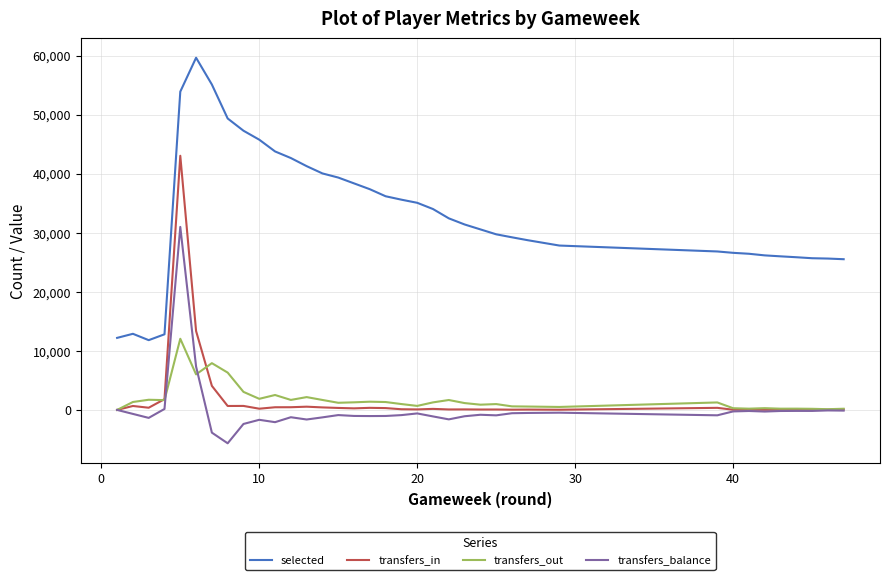

What is the maximum value shown in the chart?

59634